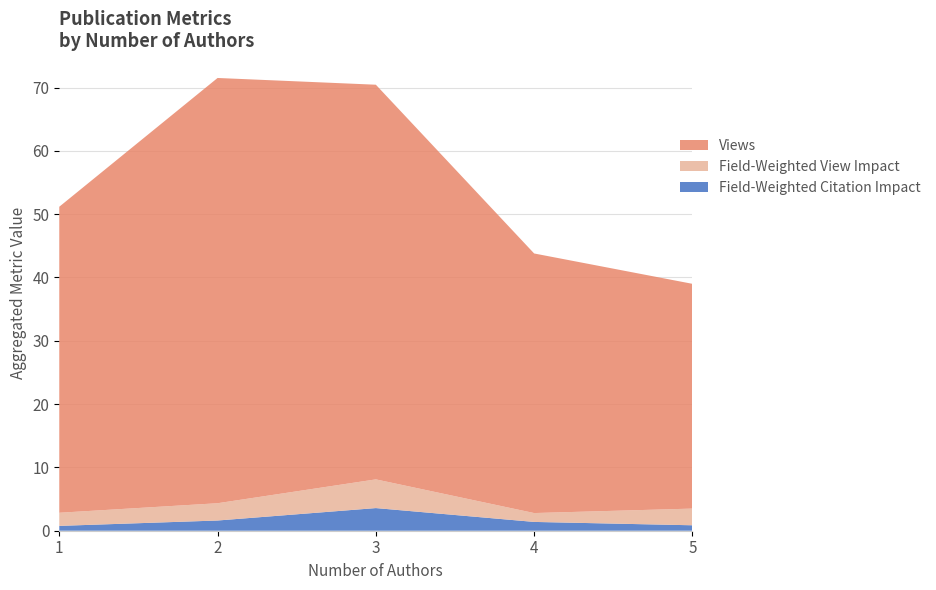

What is the maximum value for Field-Weighted Citation Impact?

3.6